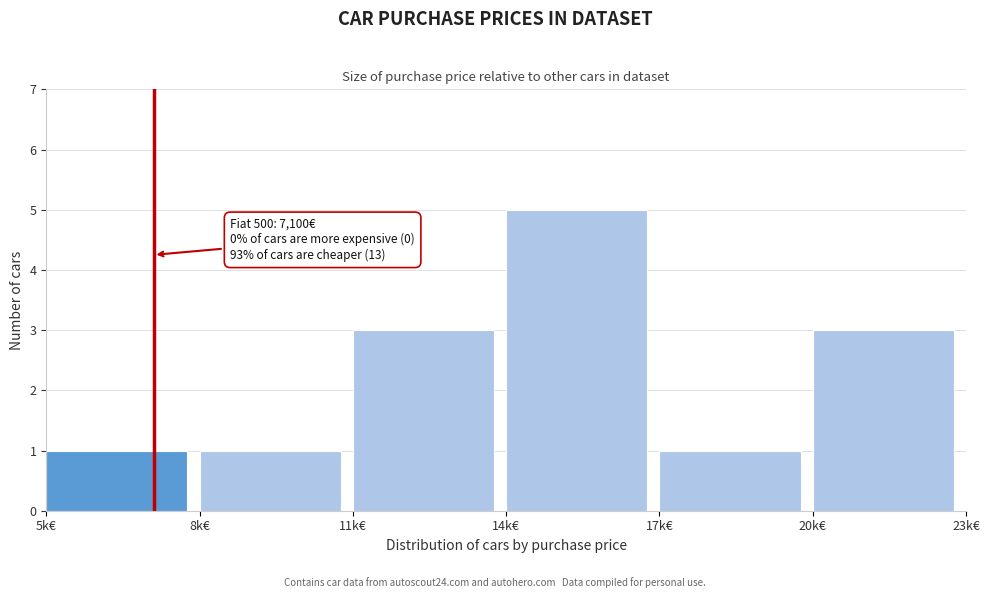

Reading left to right, what are all the values shown in this chart?

1	1	3	5	1	3